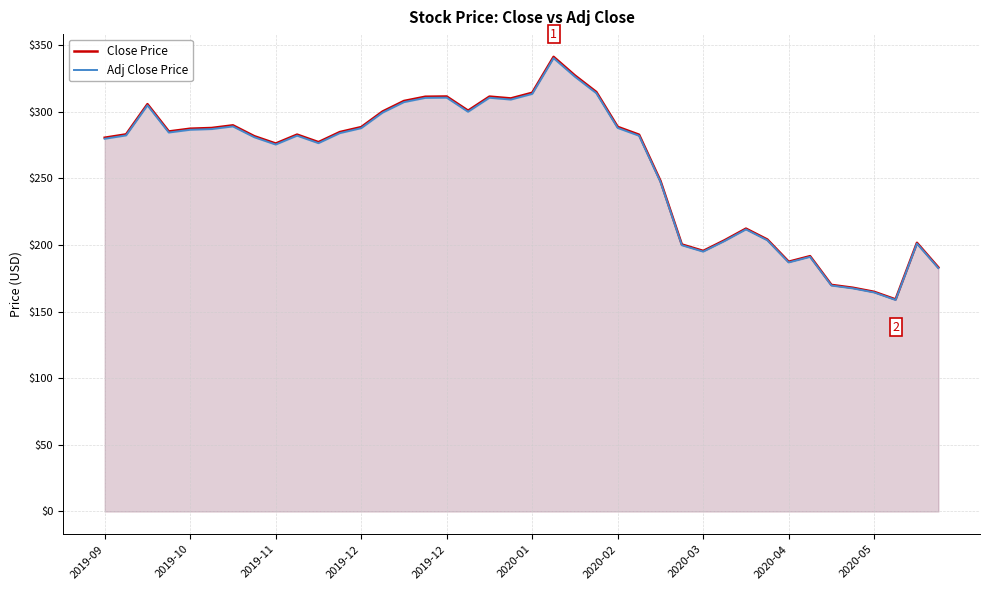

Where is Adj Close Price nearest to the value 249?

26